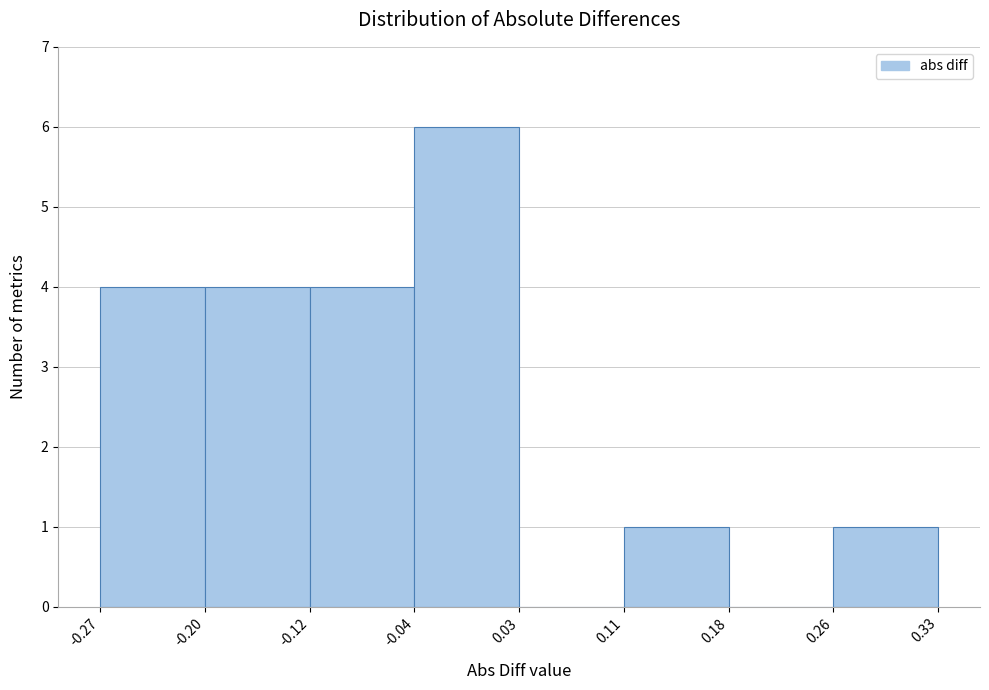

Reading left to right, transcribe this chart: for each bar, give the range it covers on the x-axis and its height. The values are not printed on the chart, so give them approximately, as read against the axis.

-0.27 to -0.20: 4
-0.20 to -0.12: 4
-0.12 to -0.04: 4
-0.04 to 0.03: 6
0.03 to 0.11: 0
0.11 to 0.18: 1
0.18 to 0.26: 0
0.26 to 0.33: 1